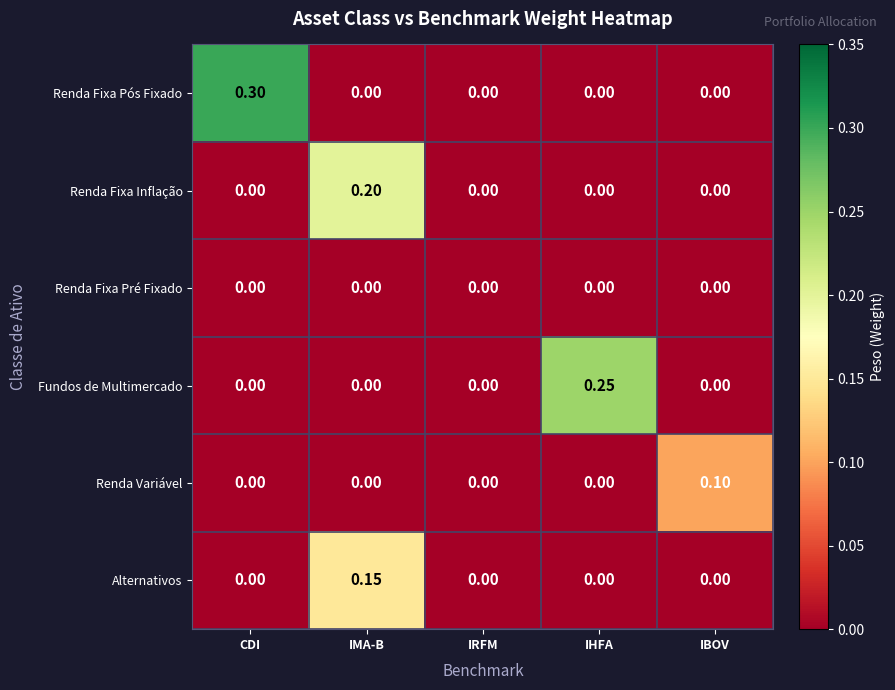

Rank the series by their average value, from lowest to highest.

Renda Fixa Pré Fixado, Renda Variável, Alternativos, Renda Fixa Inflação, Fundos de Multimercado, Renda Fixa Pós Fixado